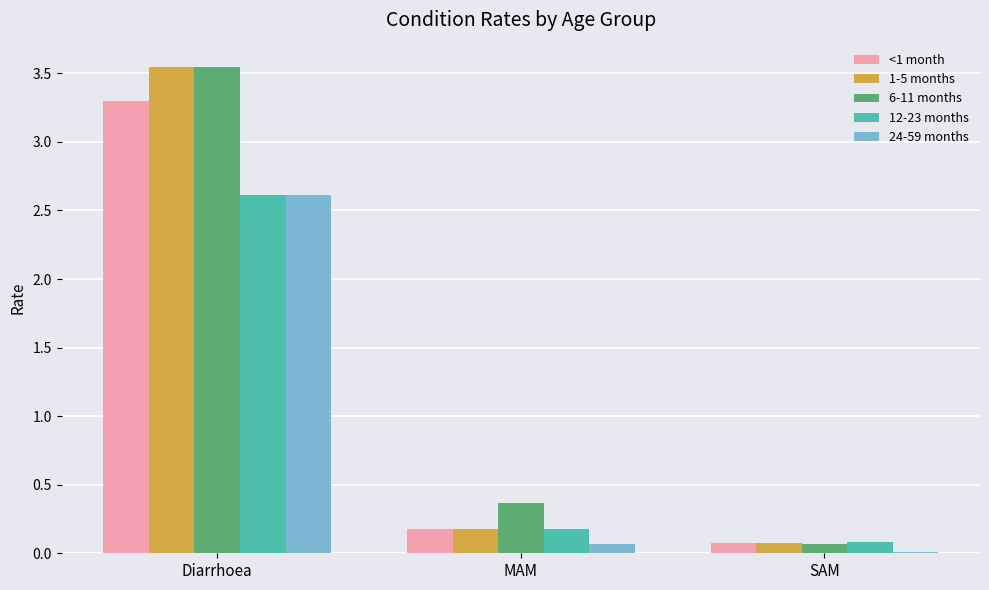

Is it true that <1 month equals 0.7 at Diarrhoea?

False